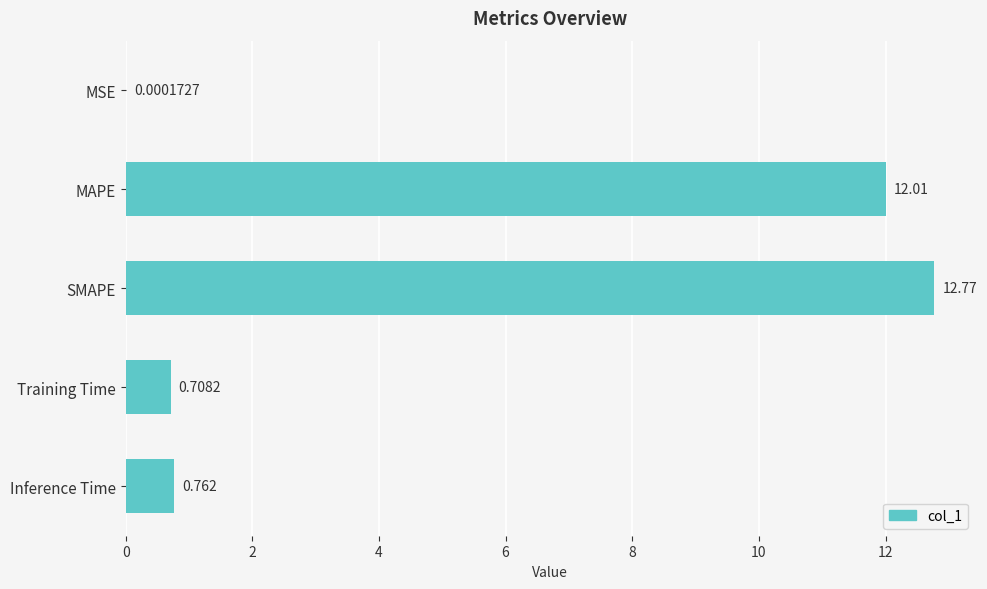

At which category does the chart reach its peak across all series?

SMAPE